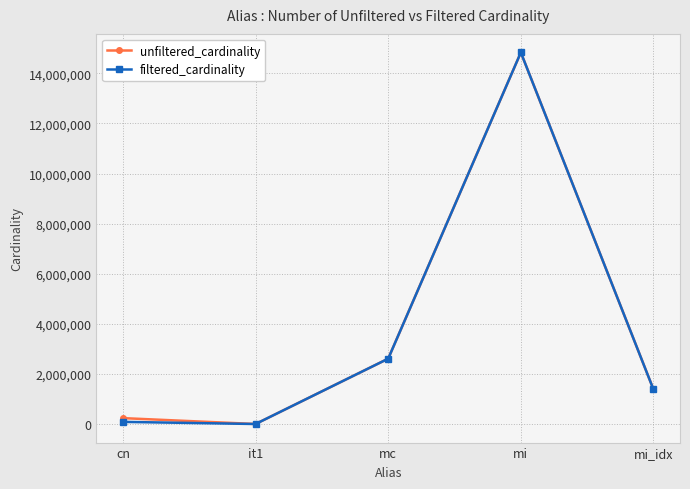

Which series has the largest range (max minus min)?

filtered_cardinality